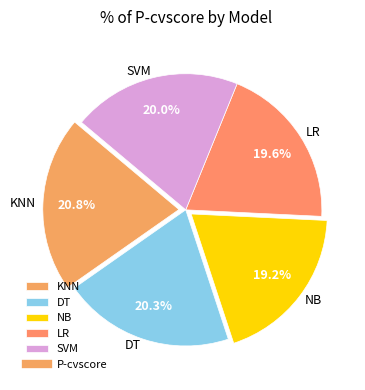

What percentage is NOT represented by LR?

80.4%